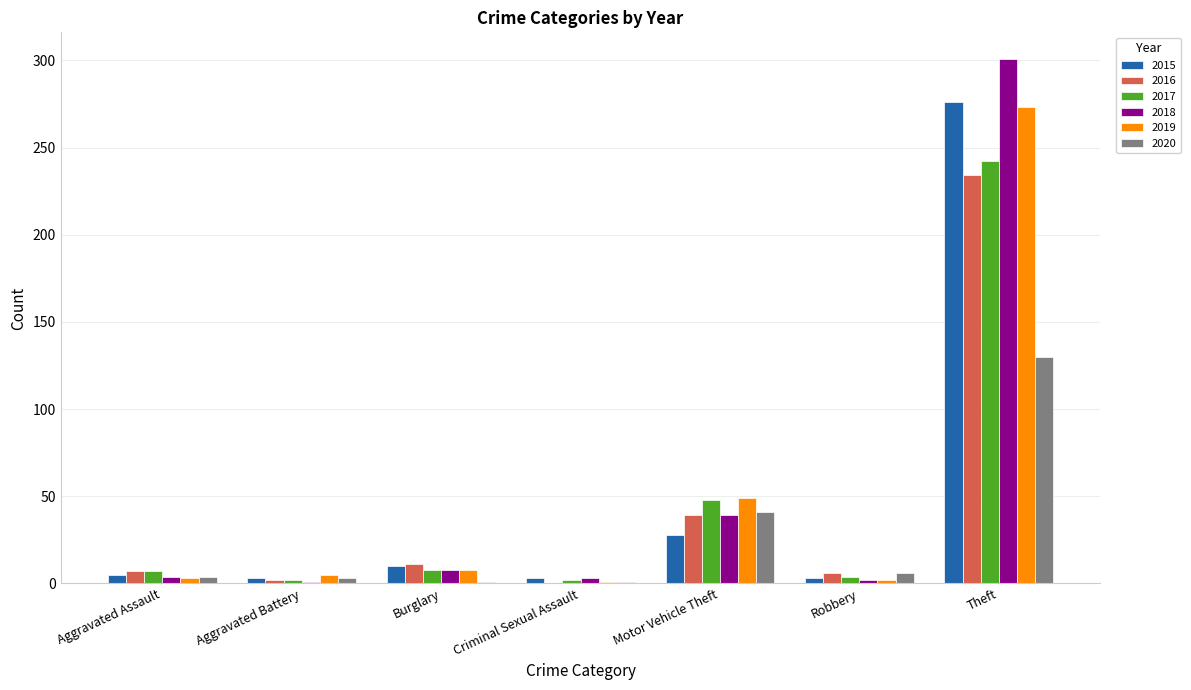

True or false: 2019 has a value of 49 at Motor Vehicle Theft.

True